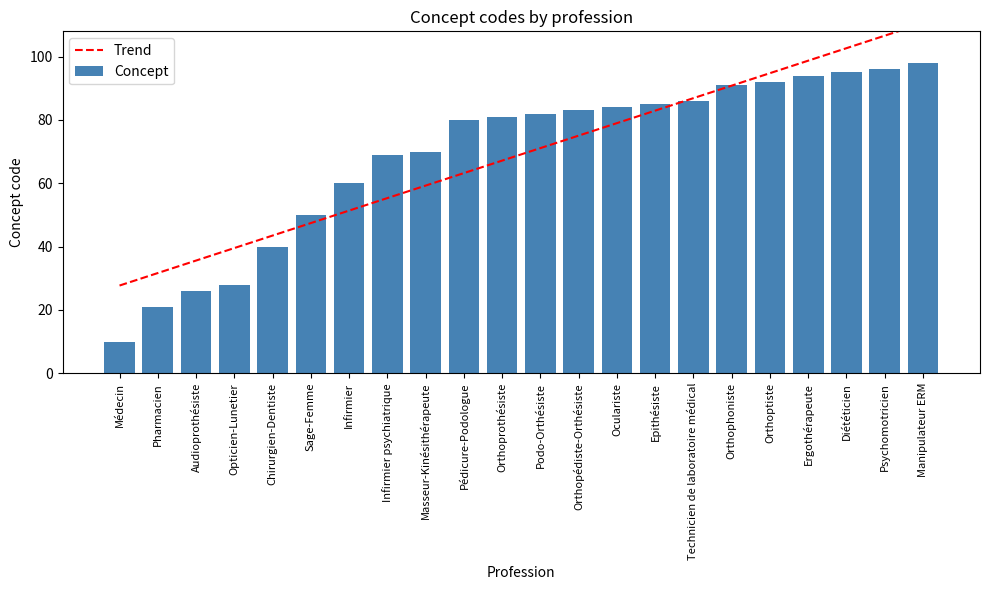

What is the highest value of the Concept series?

98